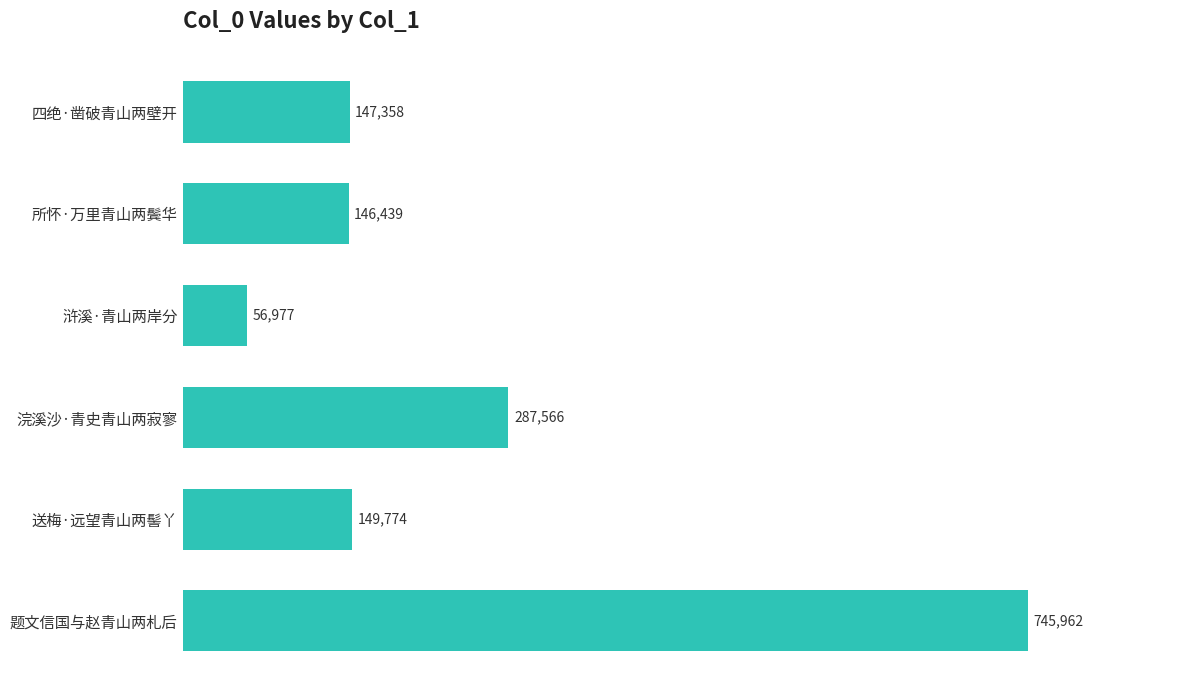

Rank the categories by value from highest to lowest.

题文信国与赵青山两札后, 浣溪沙·青史青山两寂寥, 送梅·远望青山两髻丫, 四绝·凿破青山两壁开, 所怀·万里青山两鬓华, 浒溪·青山两岸分